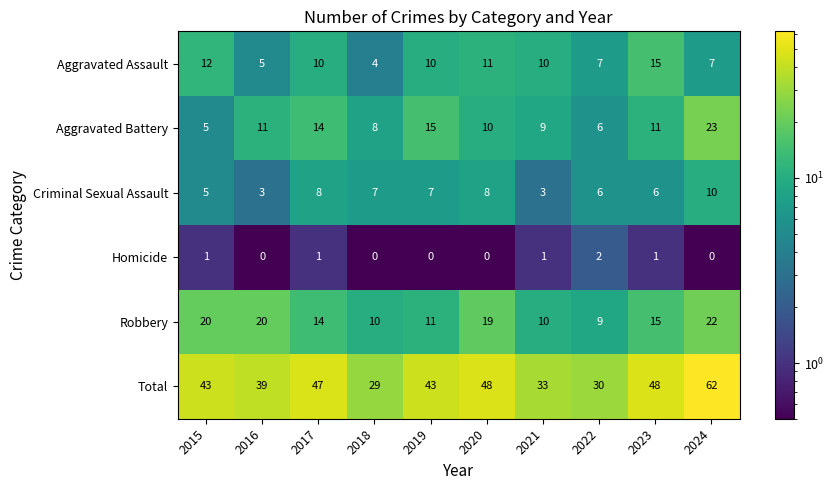

The Aggravated Assault series shows 19 at 2015. True or false?

False